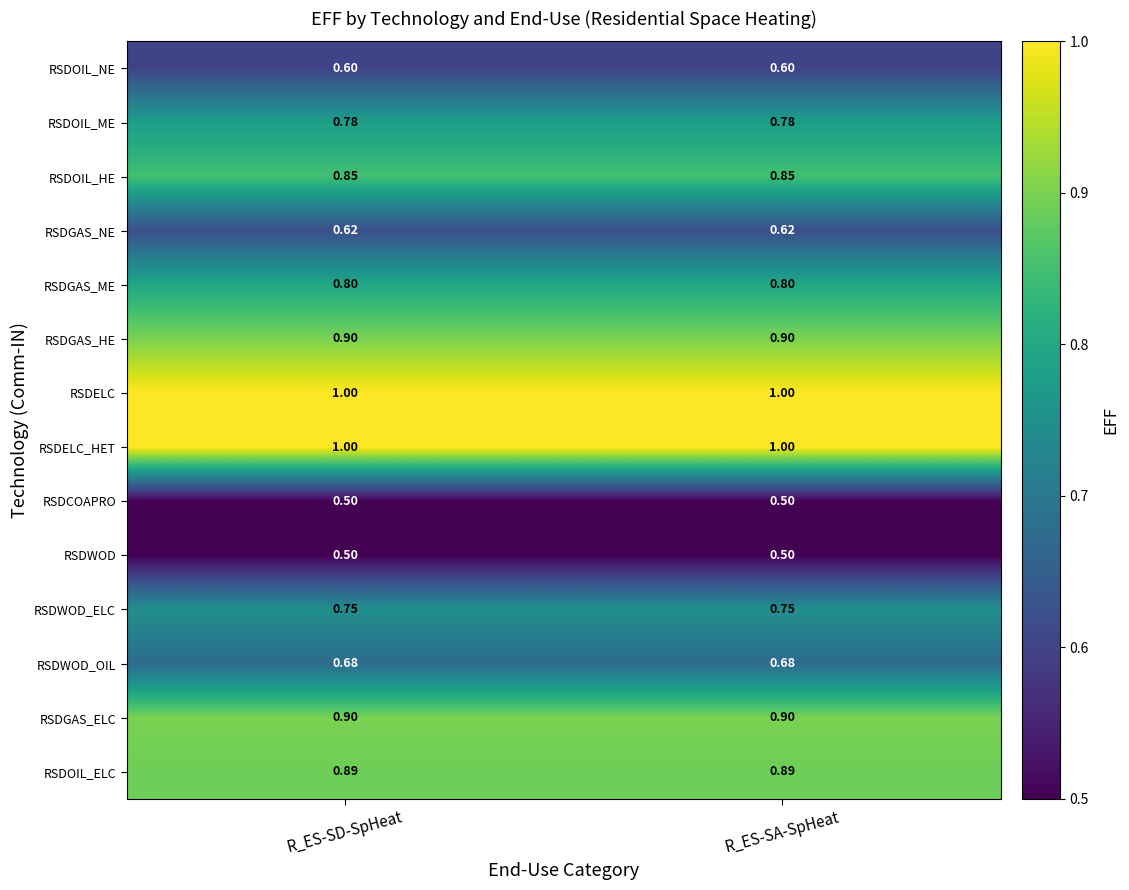

Is the value of RSDOIL_HE at R_ES-SD-SpHeat greater than the value of RSDWOD_OIL at R_ES-SA-SpHeat?

Yes